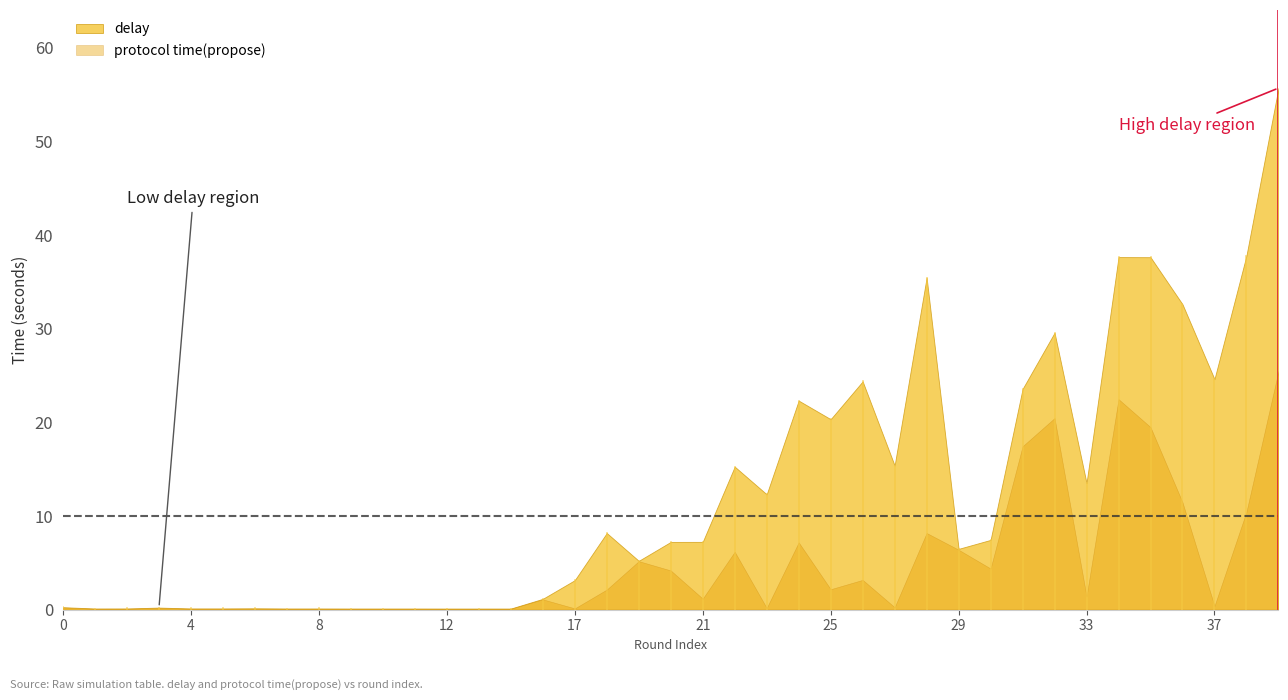

What is the maximum value shown in the chart?

55.7